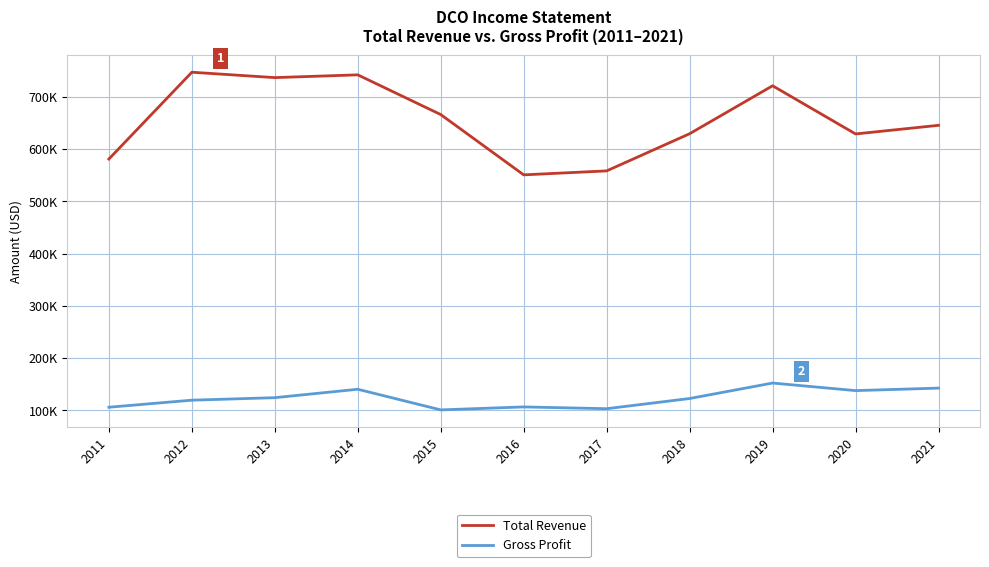

At 2018, list the series in order from smallest to largest.

Gross Profit, Total Revenue